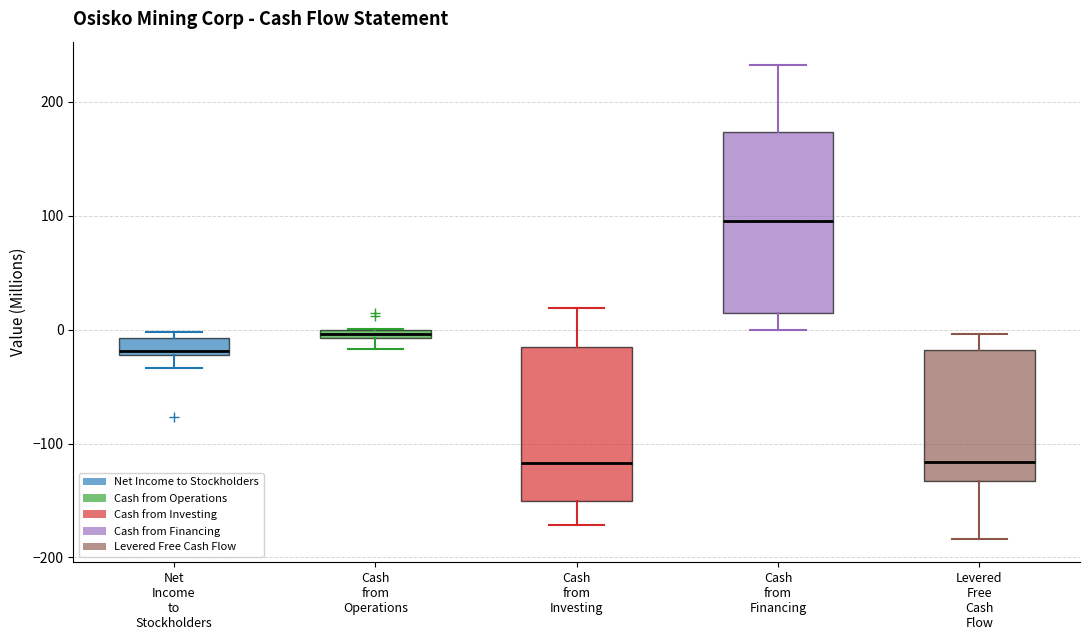

Where is the lower edge of the box for Net Income to Stockholders on the y-axis? The values are not printed on the chart, so give them approximately, as read against the axis.

-20